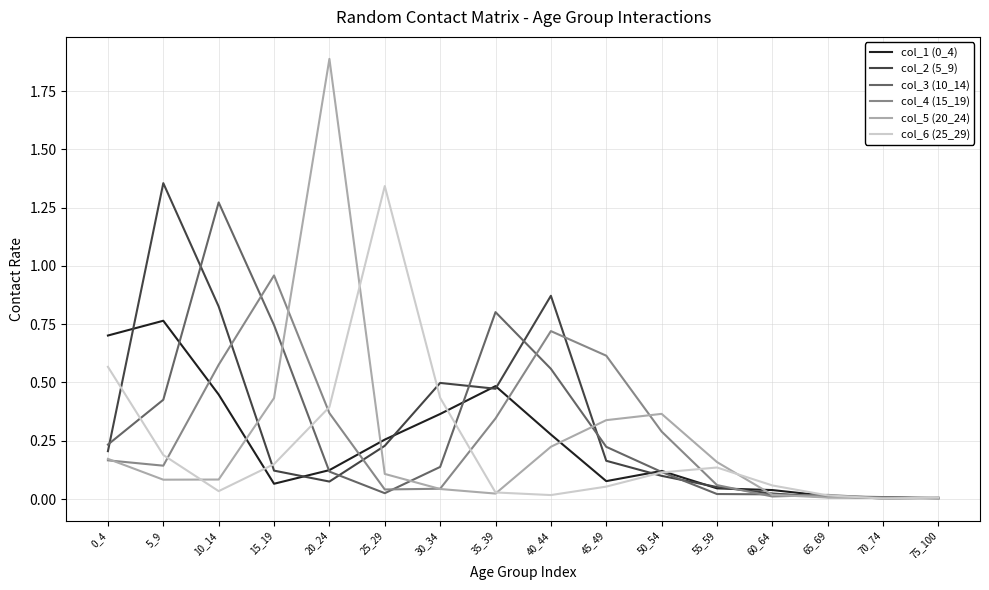

The col_5 (20_24) series shows 0.2 at 55_59. True or false?

True